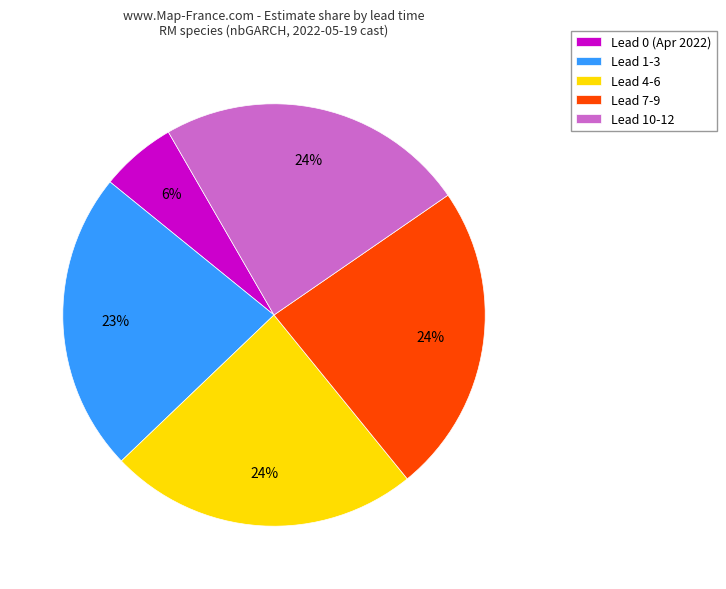

Which category has the smallest portion of the pie?

Lead 0 (Apr 2022)